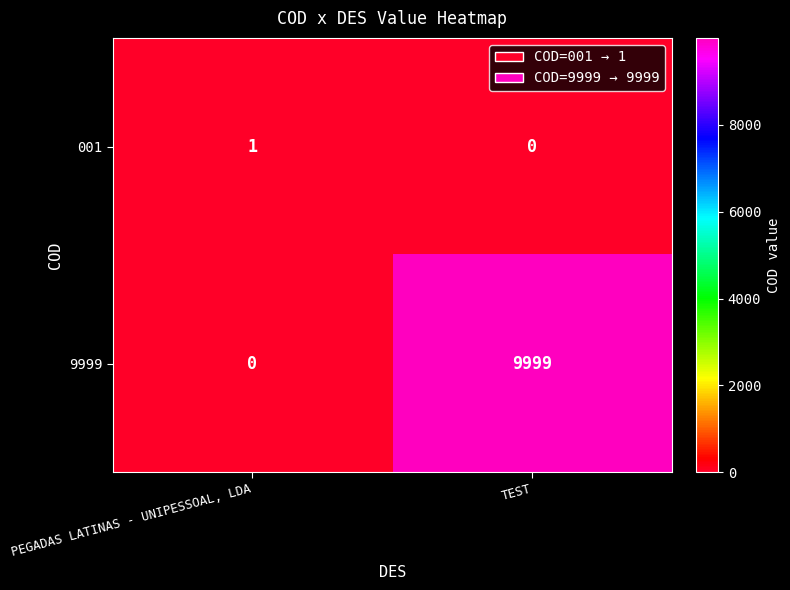

What is the sum of the 9999 values at TEST and PEGADAS LATINAS - UNIPESSOAL, LDA?

9999